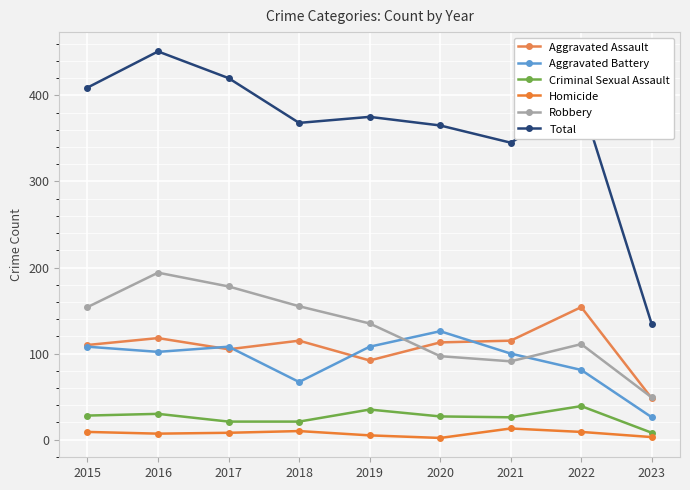

True or false: Criminal Sexual Assault and Aggravated Assault cross at least once.

False